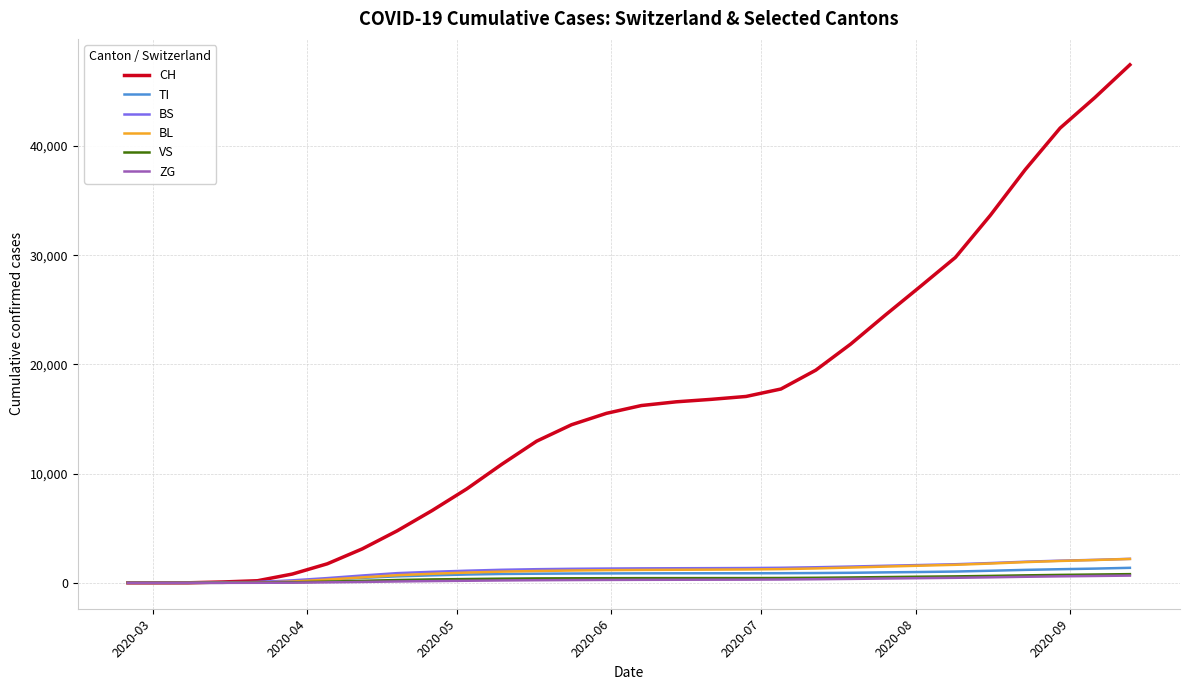

At how many categories does at least one series exceed 18519?

10